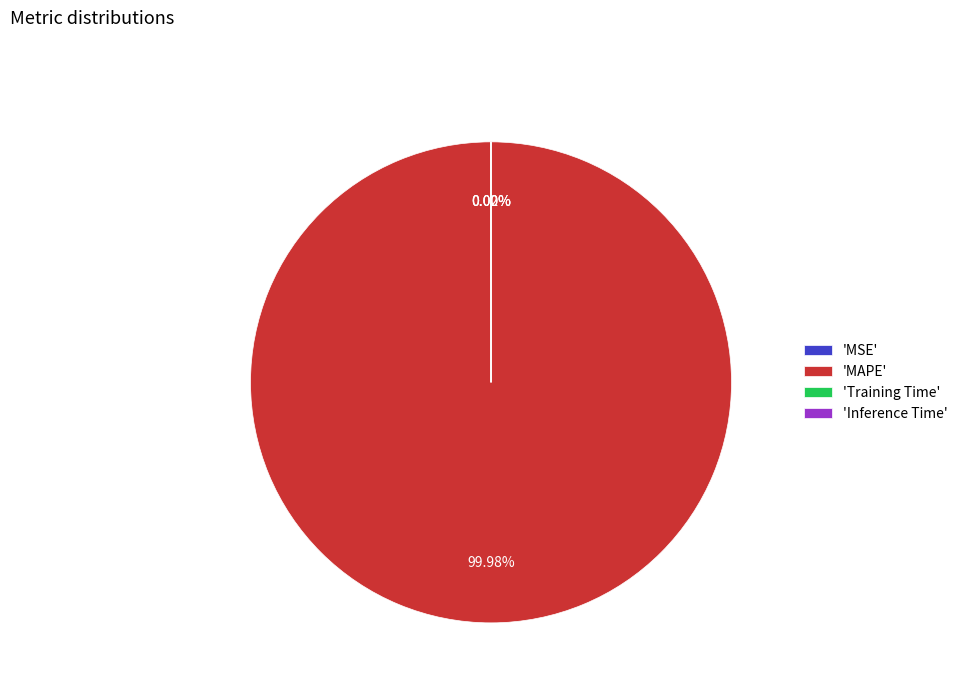

Which slice represents more than half of the pie?

'MAPE'